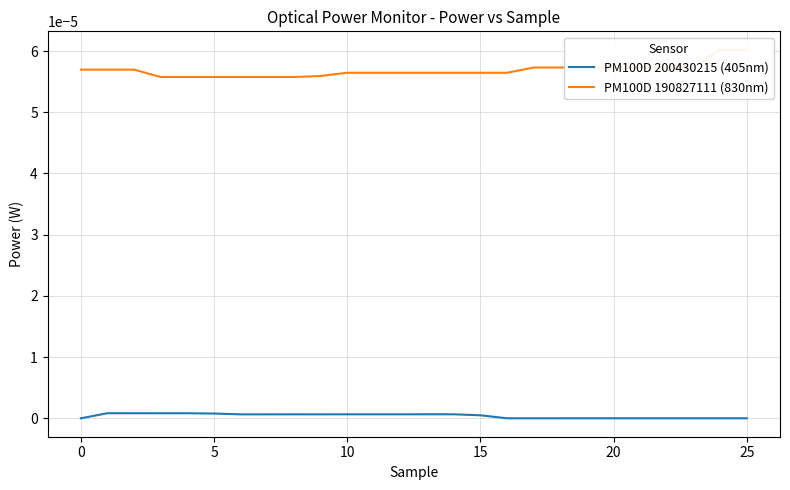

True or false: PM100D 190827111 (830nm) has a value of 0.0 at 21.

True